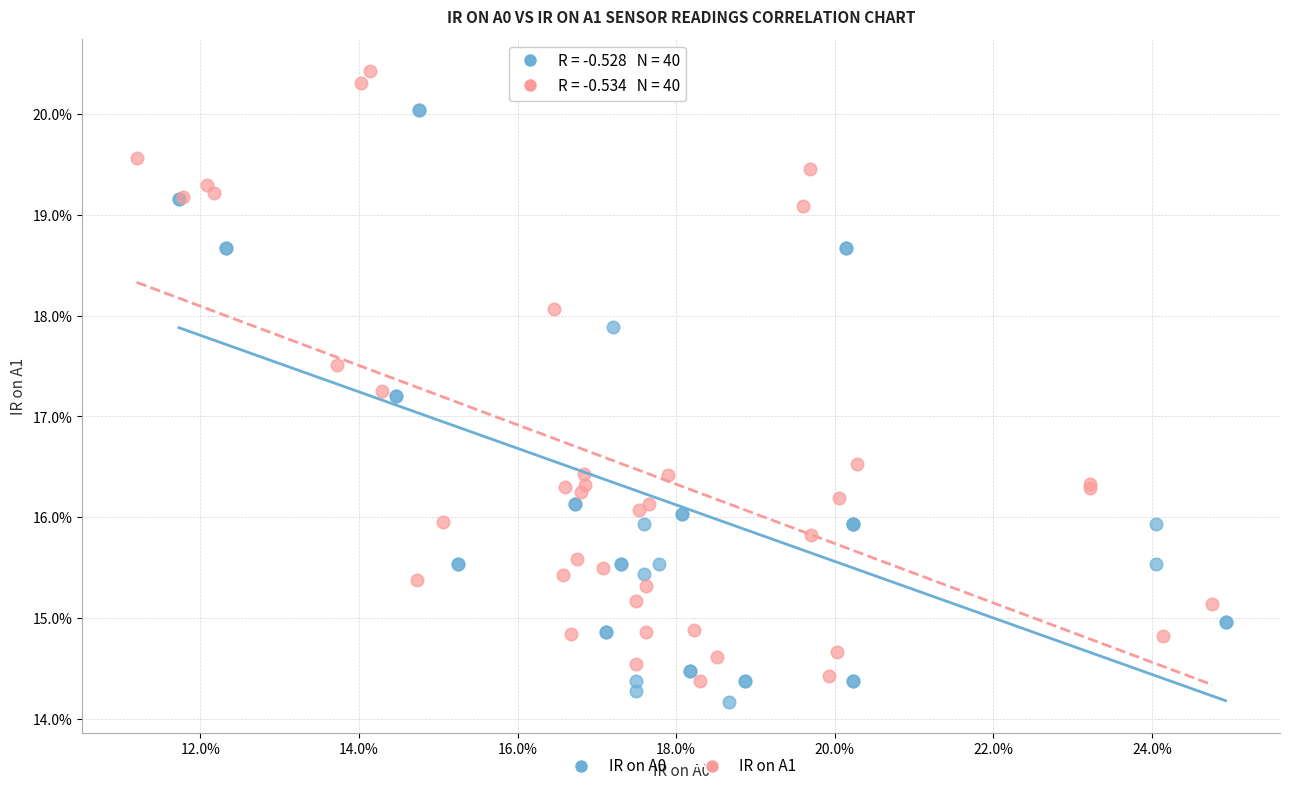

Which series contains the lowest Y value?

IR on A0